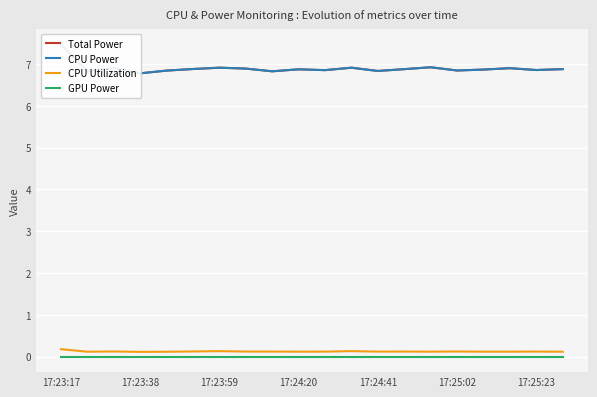

The GPU Power series shows 0.0 at 17:23:59. True or false?

True